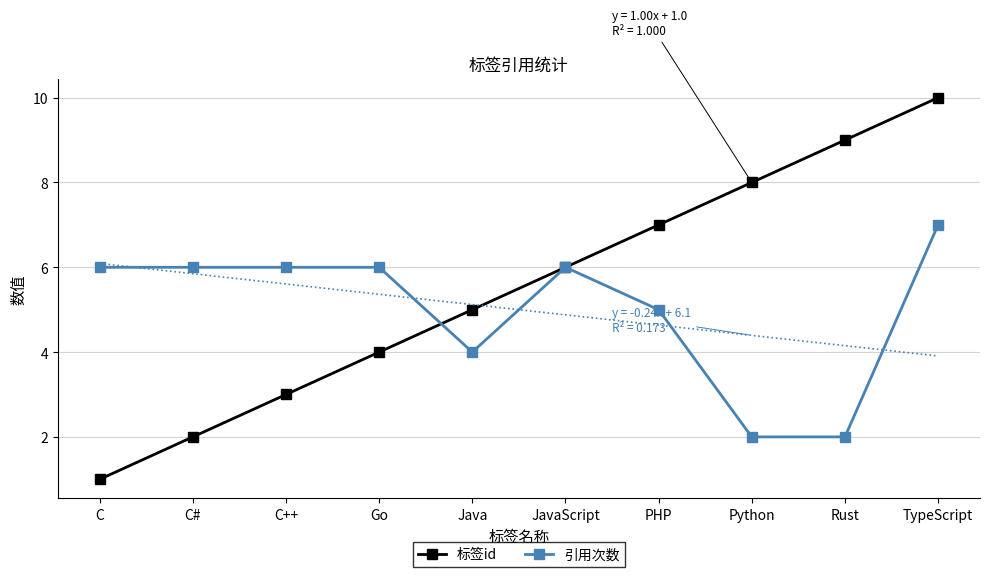

How many distinct data groups are displayed?

2